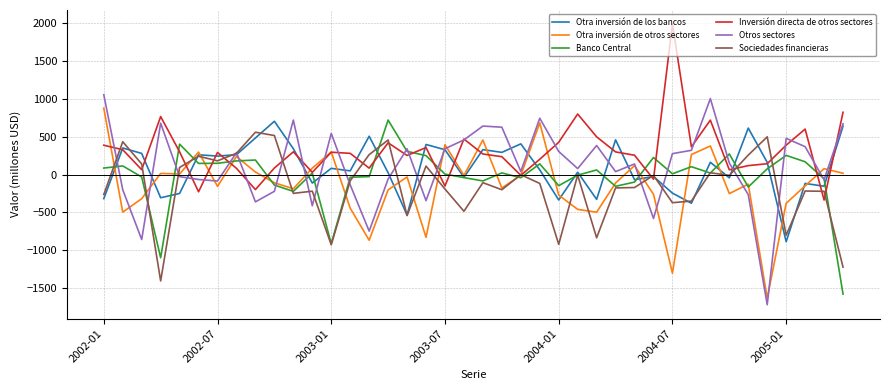

Count the number of data series in this chart.

6